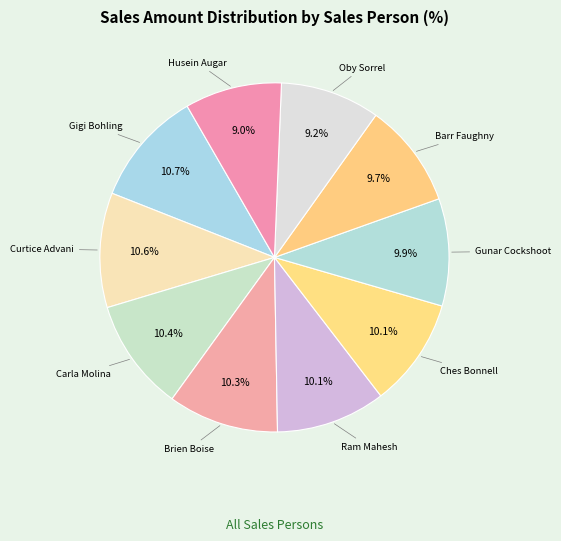

Rank the categories by value from lowest to highest.

Husein Augar, Oby Sorrel, Barr Faughny, Gunar Cockshoot, Ches Bonnell, Ram Mahesh, Brien Boise, Carla Molina, Curtice Advani, Gigi Bohling